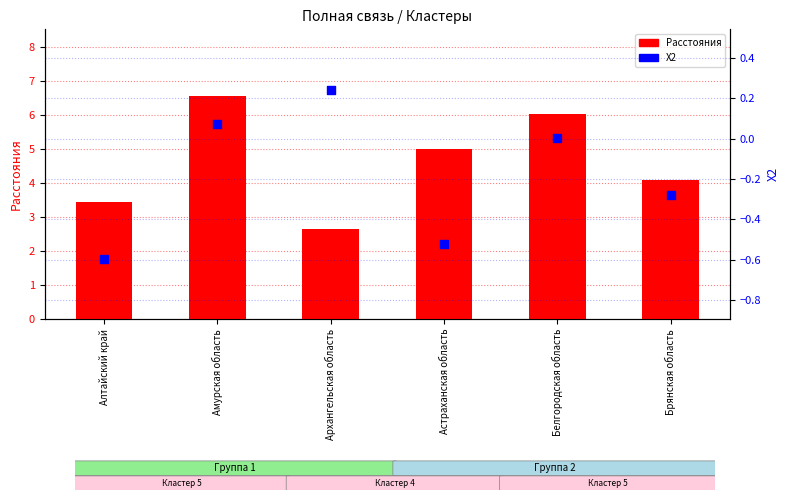

What is the total value across all series at Астраханская область?

4.5